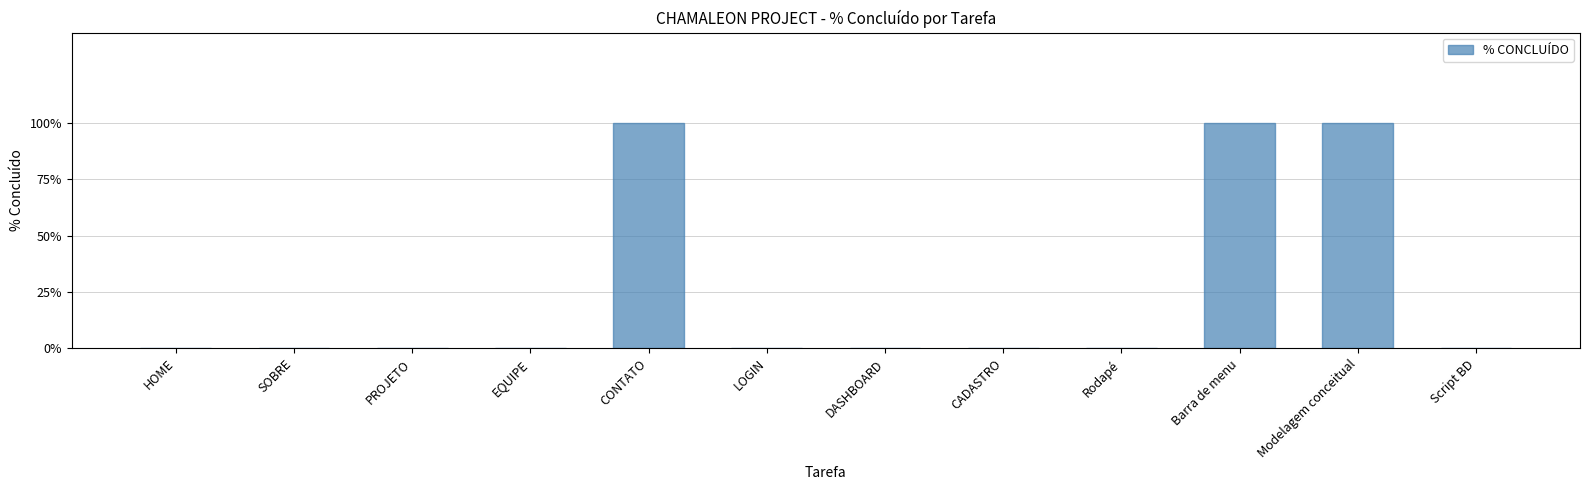

What position from the left is Script BD?

12